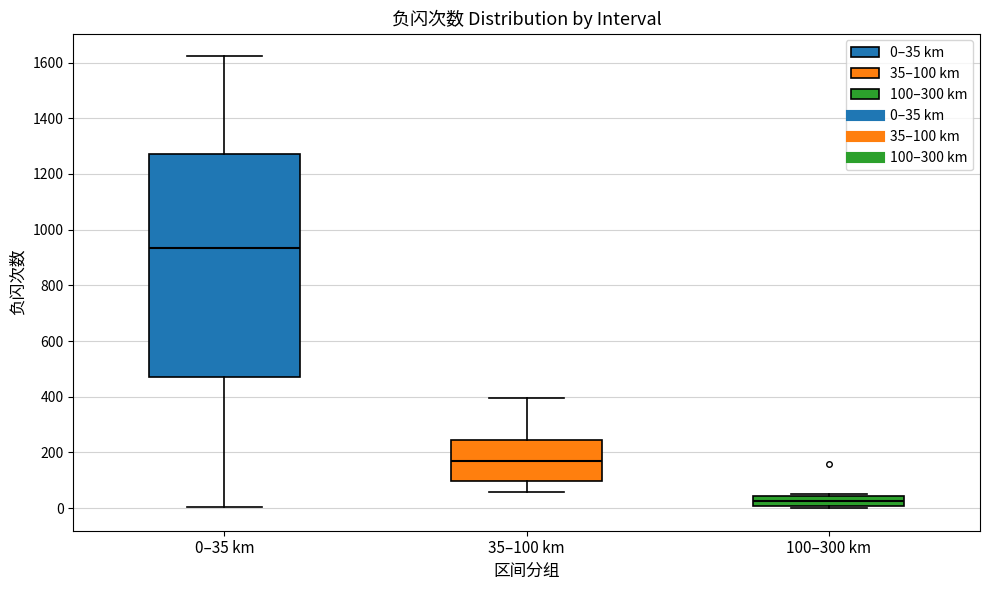

Which box is the tallest, from its lower edge to its upper edge?

0–35 km